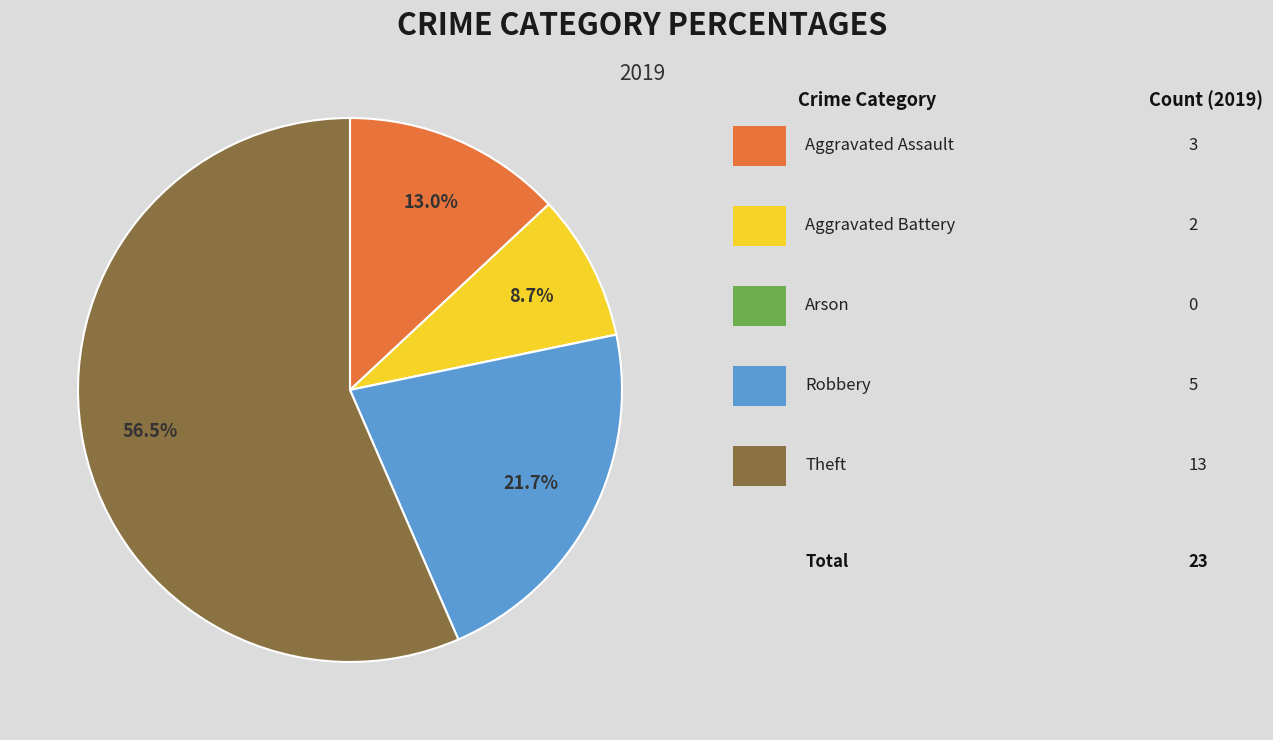

Does any single category account for the majority?

Yes